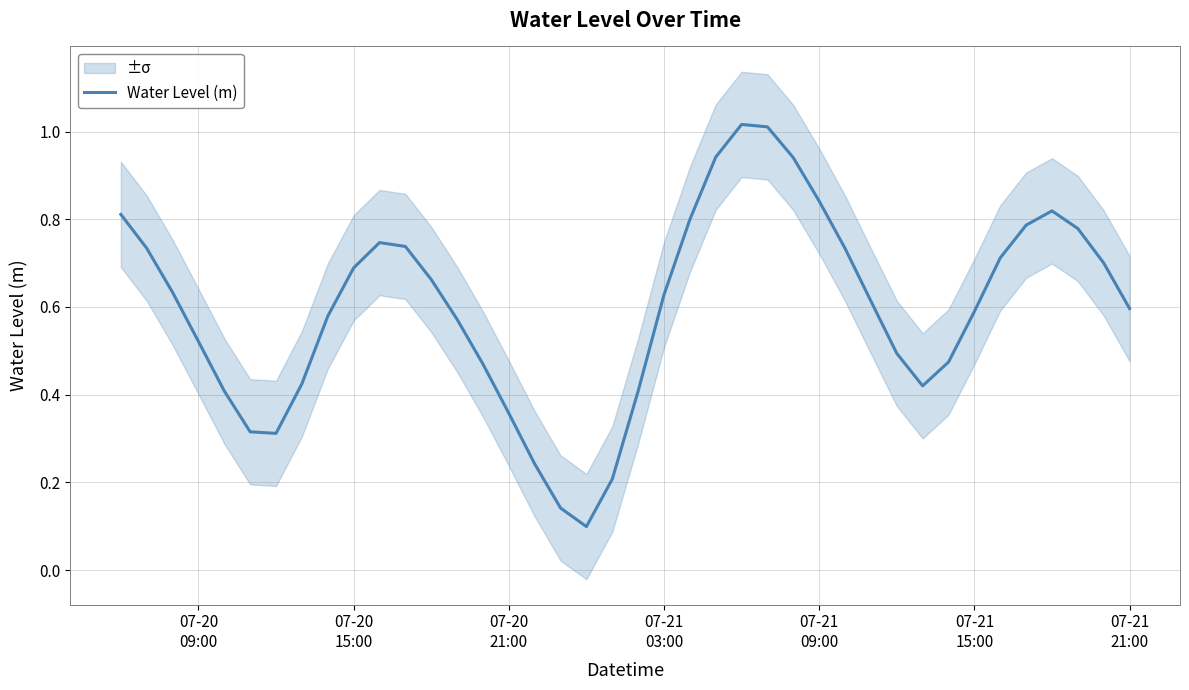

True or false: the data shows 0.1 at 07-20 21:00.

False